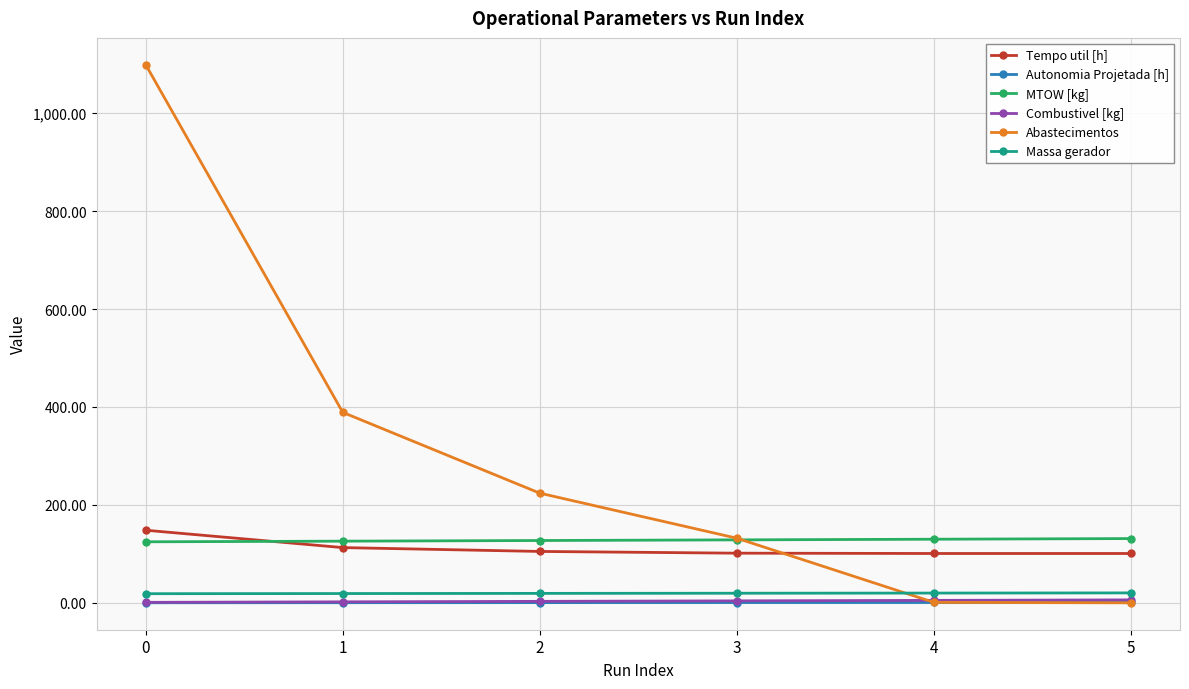

Is it true that Combustivel [kg] equals 6.0 at 5?

True